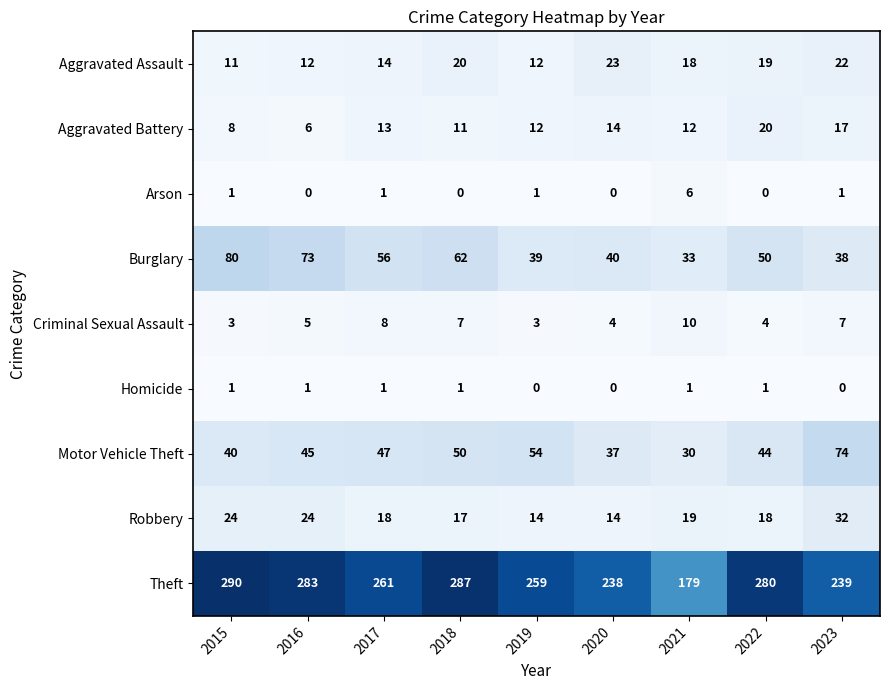

What is the sum of all Theft values?

2316